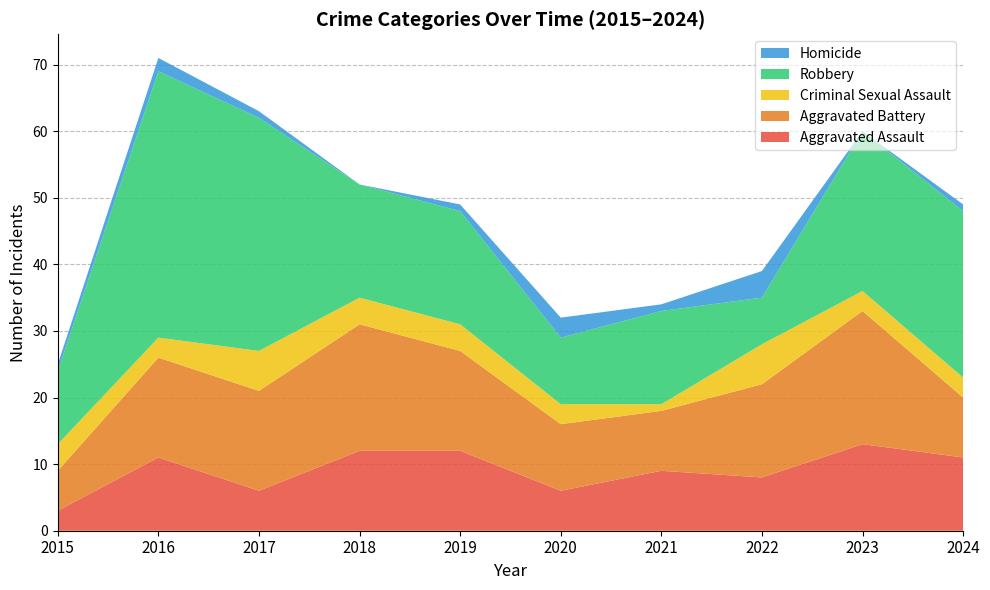

Reading left to right, what are all the values shown in this chart?

Aggravated Assault: 2015=3	2016=11	2017=6	2018=12	2019=12	2020=6	2021=9	2022=8	2023=13	2024=11
Aggravated Battery: 2015=6	2016=15	2017=15	2018=19	2019=15	2020=10	2021=9	2022=14	2023=20	2024=9
Criminal Sexual Assault: 2015=4	2016=3	2017=6	2018=4	2019=4	2020=3	2021=1	2022=6	2023=3	2024=3
Robbery: 2015=11	2016=40	2017=35	2018=17	2019=17	2020=10	2021=14	2022=7	2023=24	2024=25
Homicide: 2015=1	2016=2	2017=1	2018=0	2019=1	2020=3	2021=1	2022=4	2023=0	2024=1